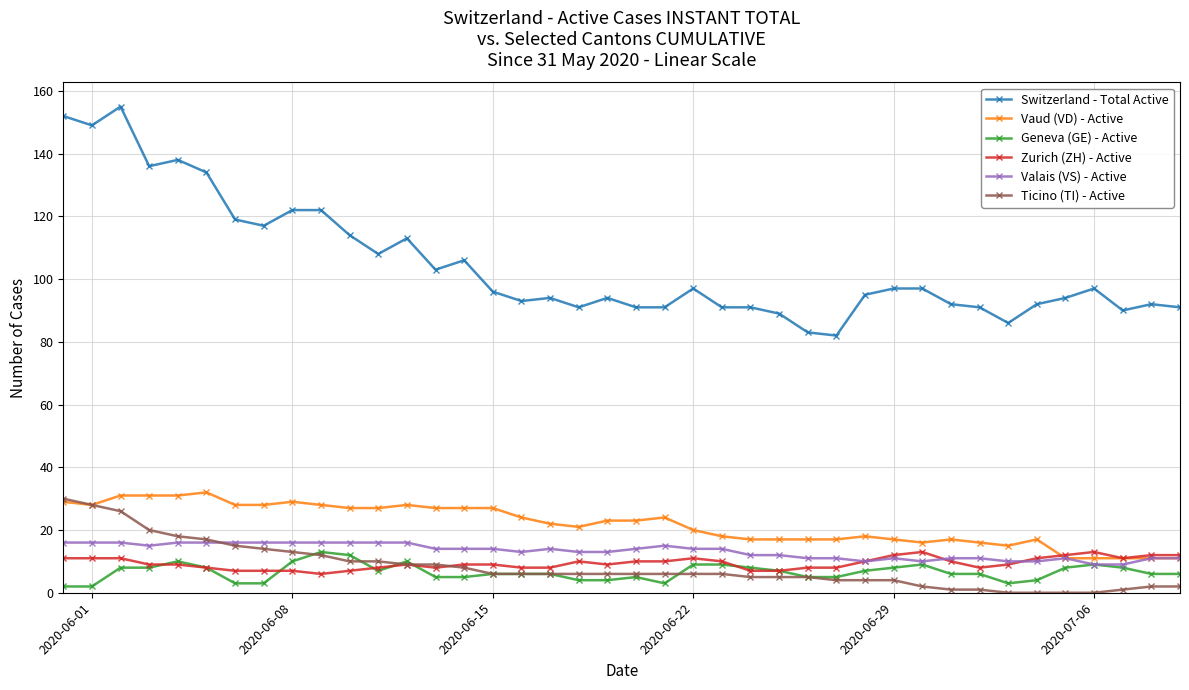

Which series has the largest total across all categories?

Switzerland - Total Active